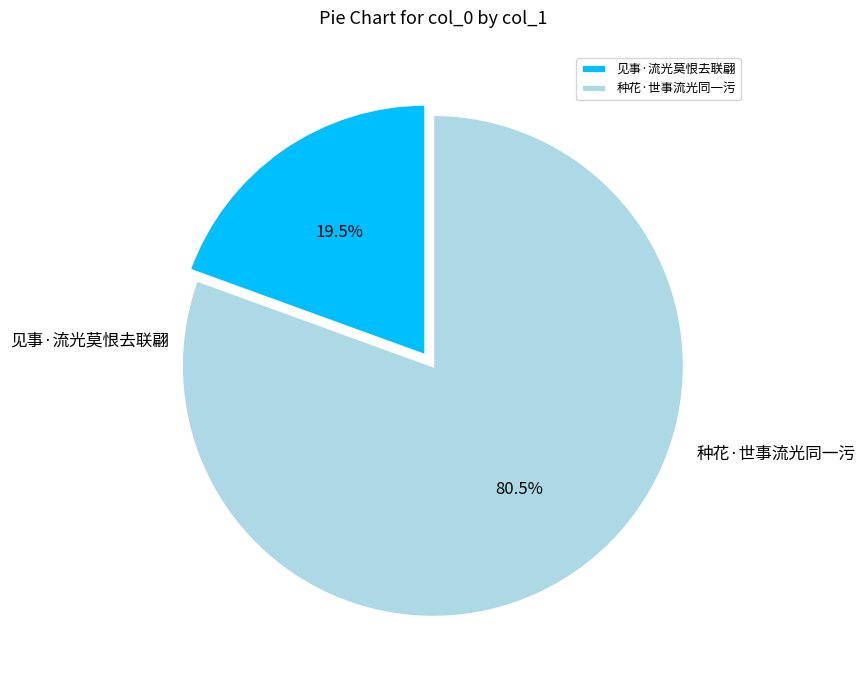

Rank the categories by value from lowest to highest.

见事·流光莫恨去联翩, 种花·世事流光同一污